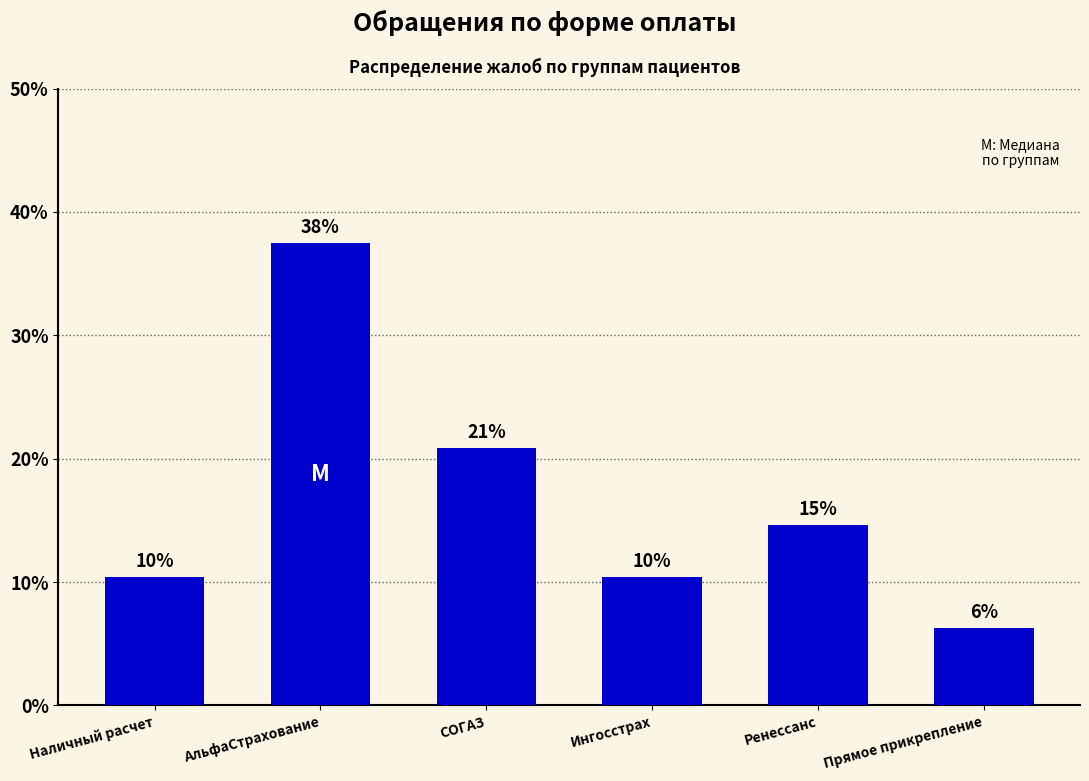

Reading right to left, list all the values displayed in this chart.

Прямое прикрепление=6.2	Ренессанс=14.6	Ингосстрах=10.4	СОГАЗ=20.8	АльфаСтрахование=37.5	Наличный расчет=10.4